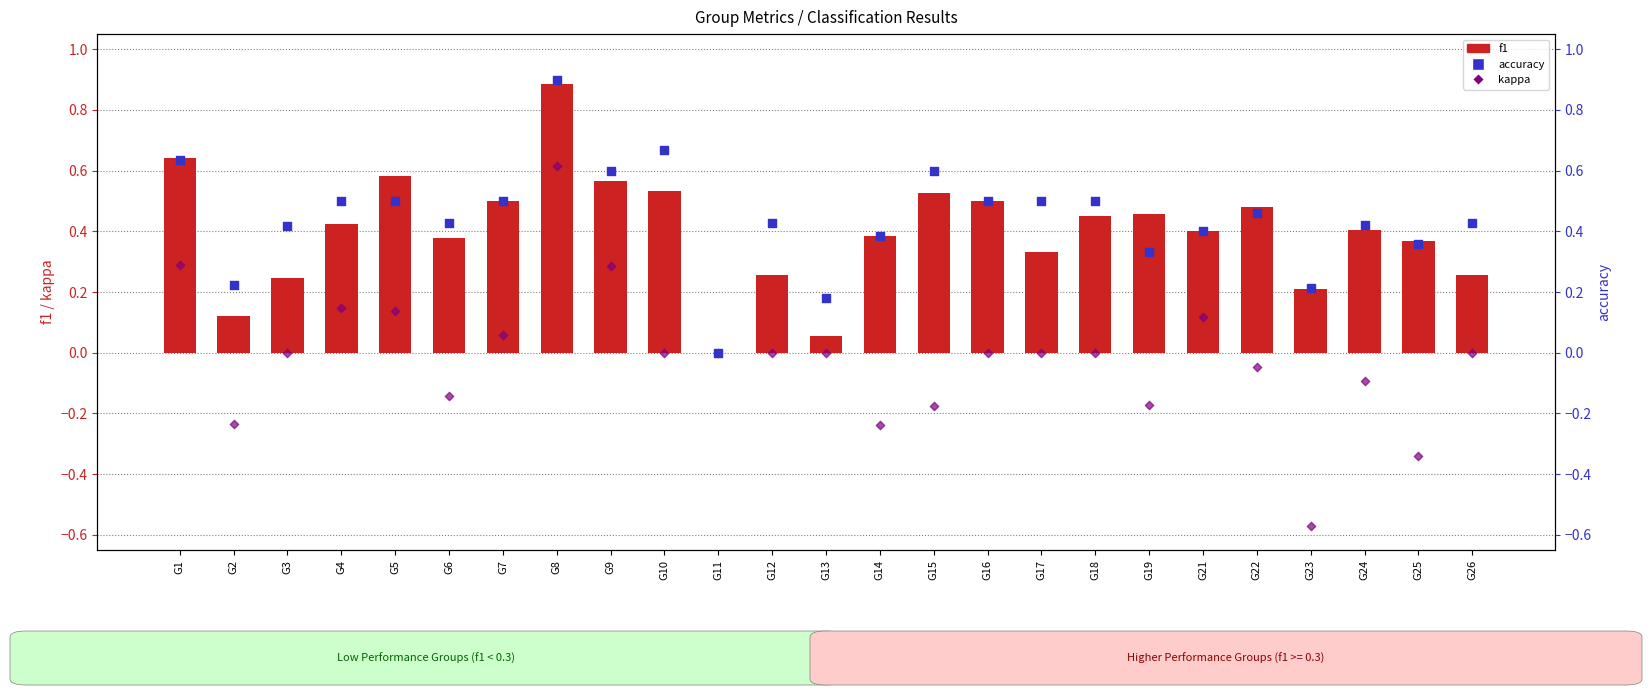

Which series has the largest Y range (max minus min)?

kappa